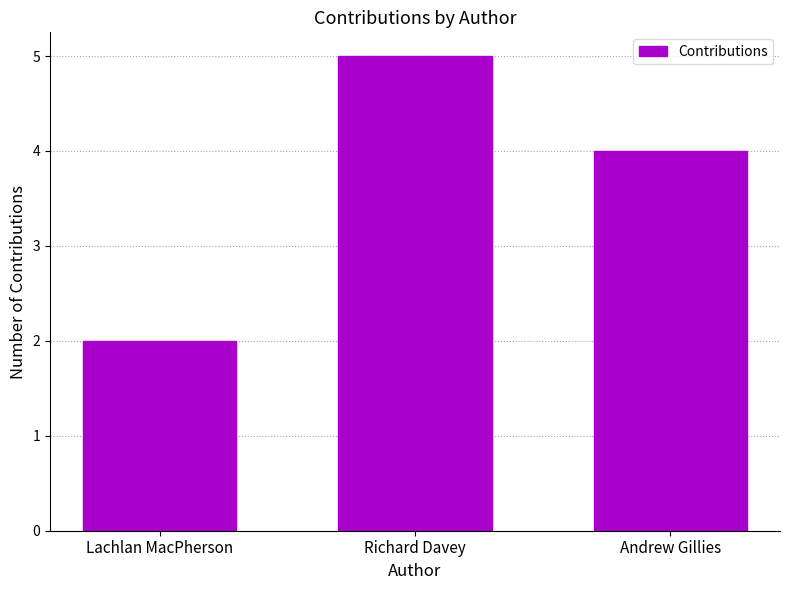

At which category does the chart reach its minimum across all series?

Lachlan MacPherson